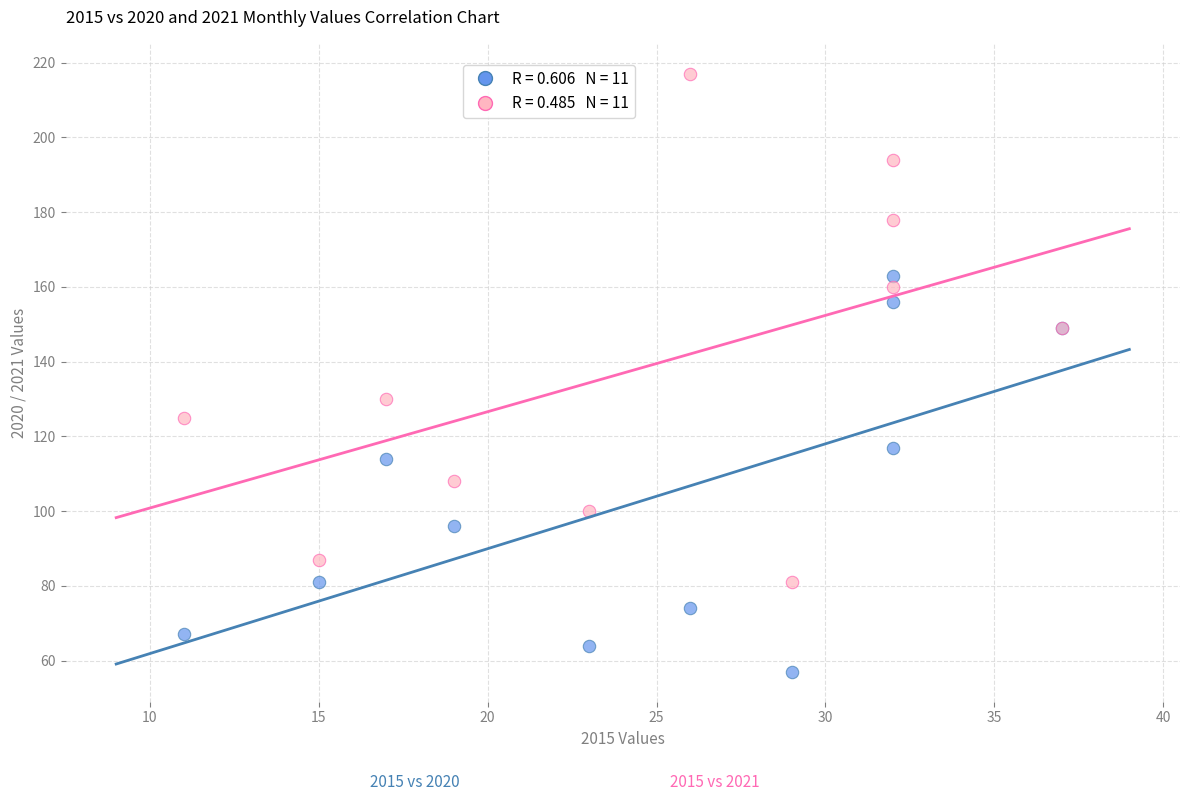

Across all series, what Y value is closest to 137?

130